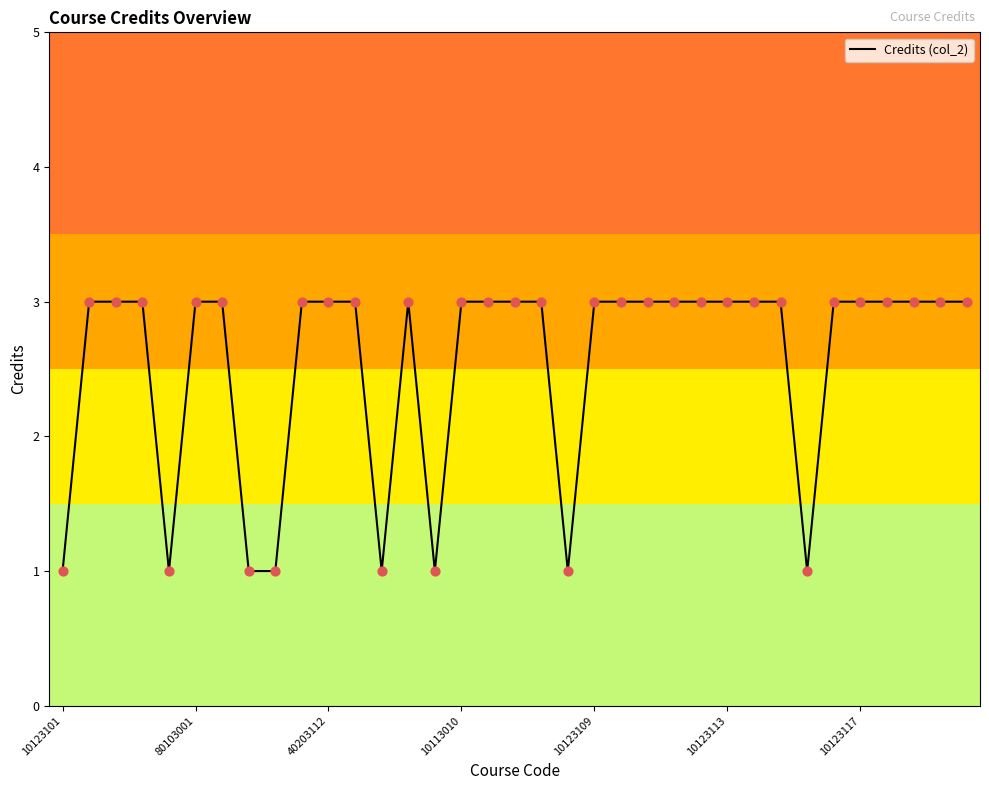

What is the greatest value displayed?

3